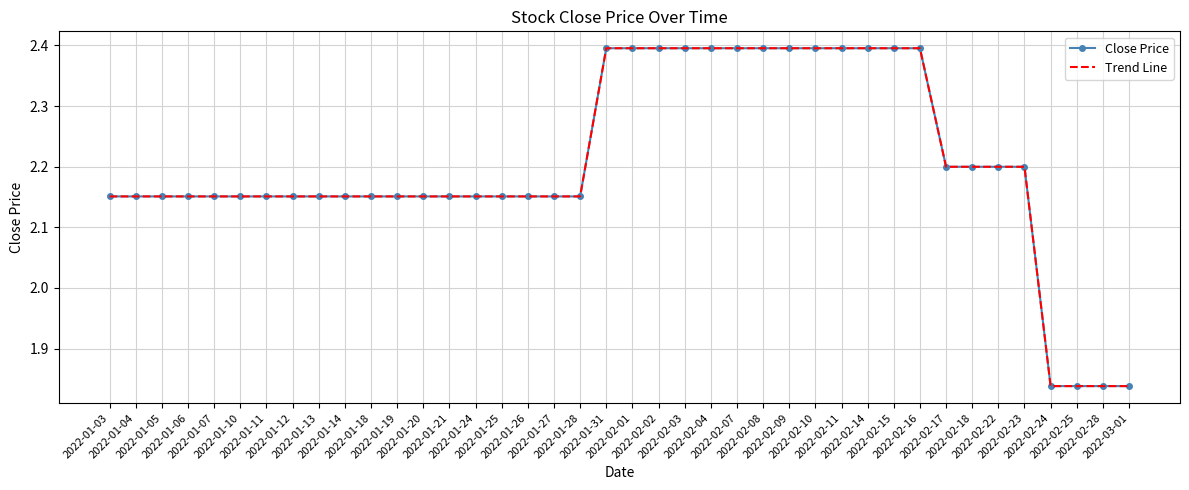

Rank the series by their maximum value, from highest to lowest.

Close Price, Trend Line